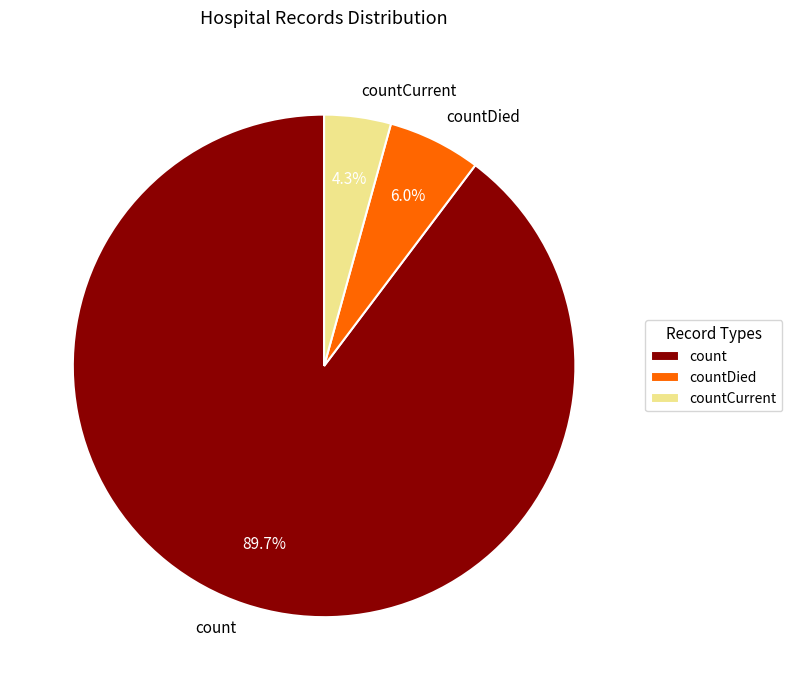

What percentage is NOT represented by countDied?

94.0%